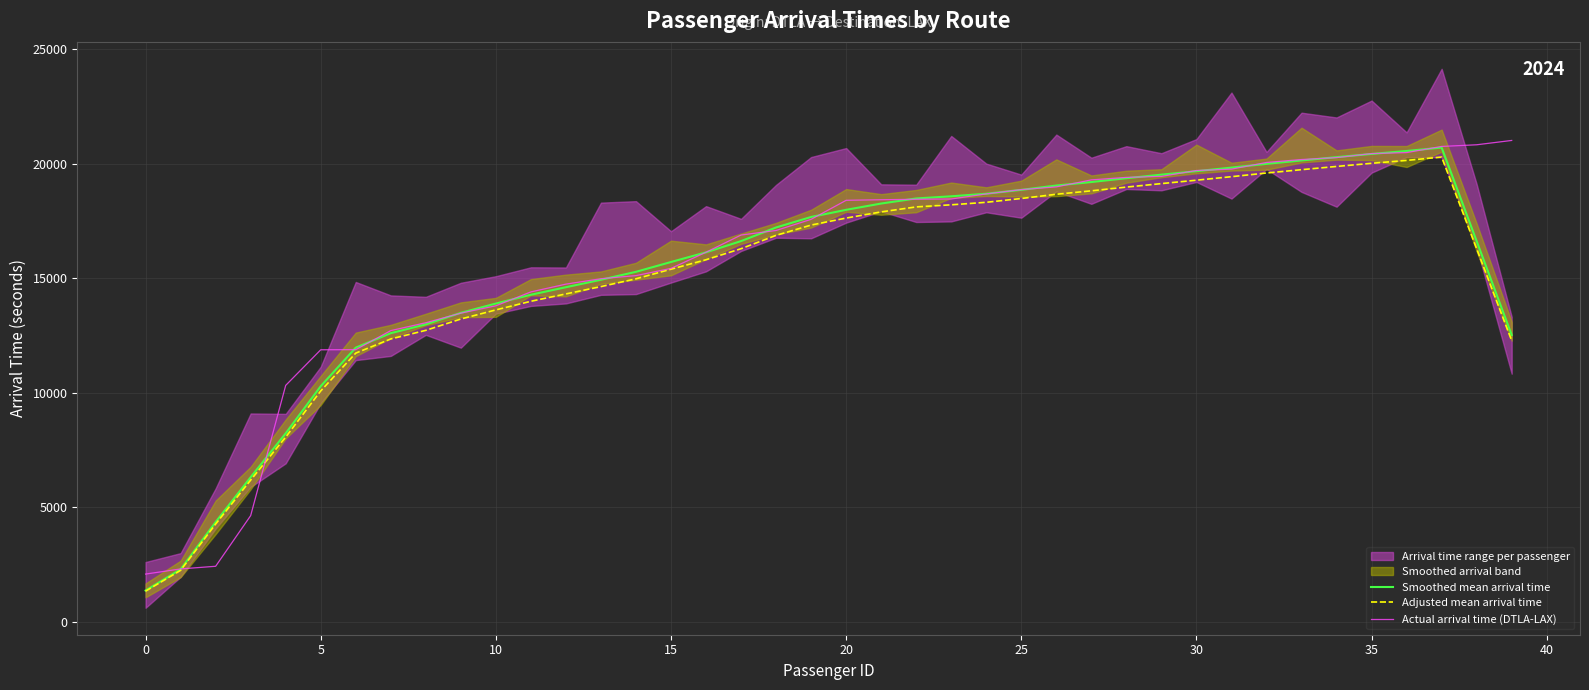

At which label does Actual arrival time (DTLA-LAX) reach its minimum?

0